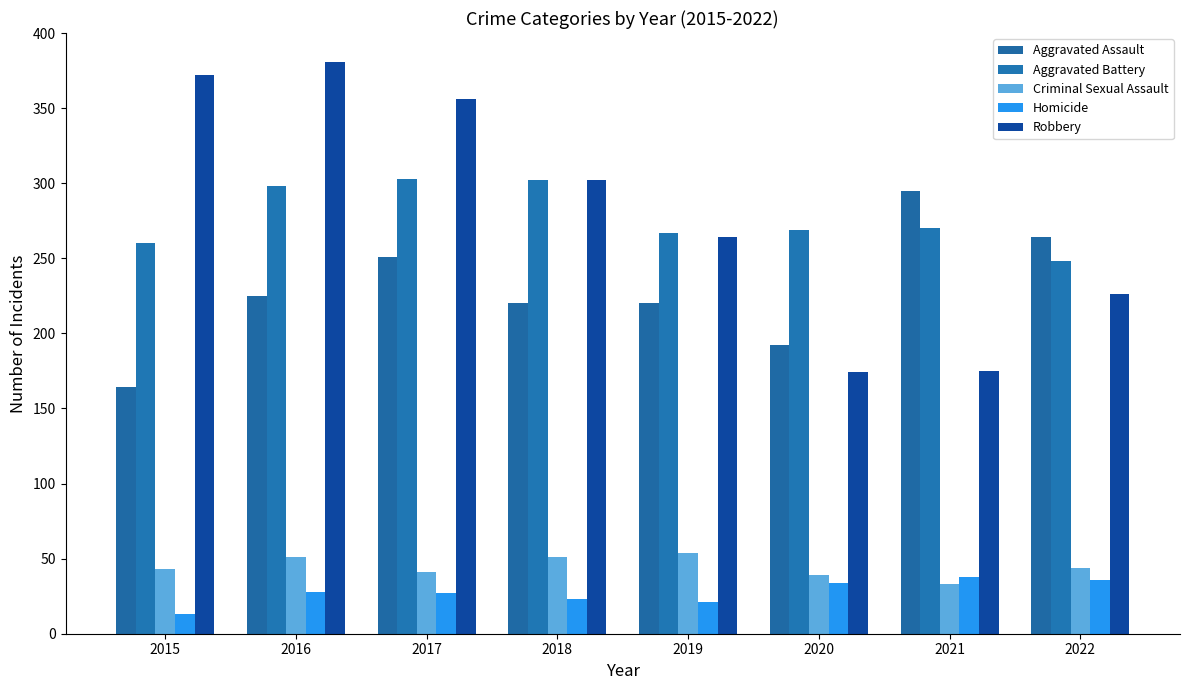

Rank the categories by Aggravated Assault value from lowest to highest.

2015, 2020, 2018, 2019, 2016, 2017, 2022, 2021